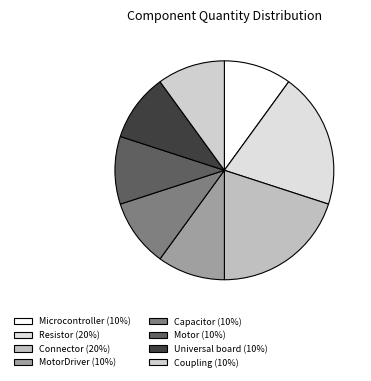

Combined, do Connector and Capacitor account for over 50%?

No